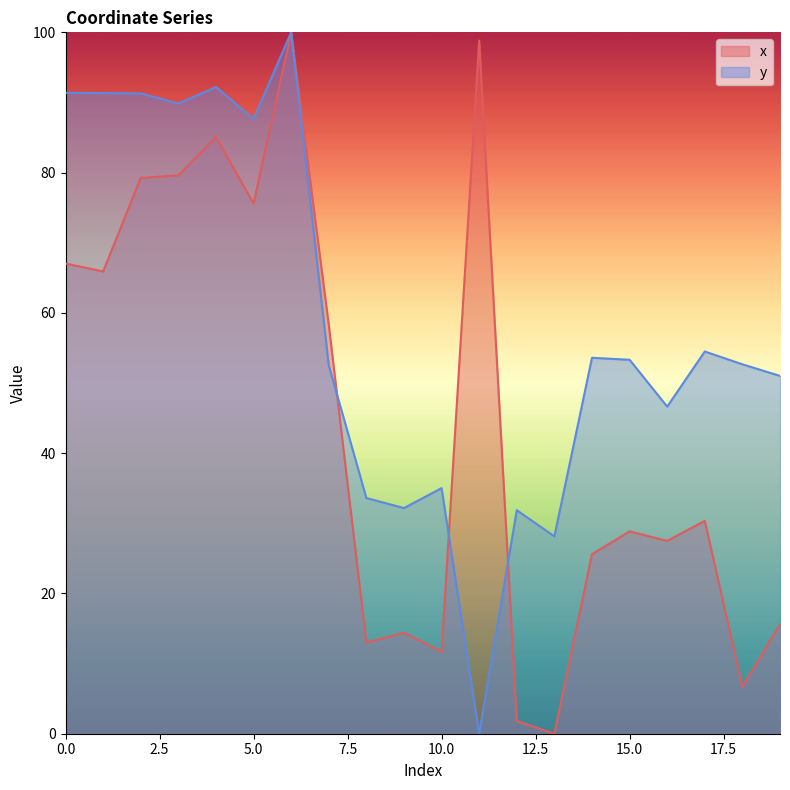

After their last crossing, which series has the higher values: x or y?

y